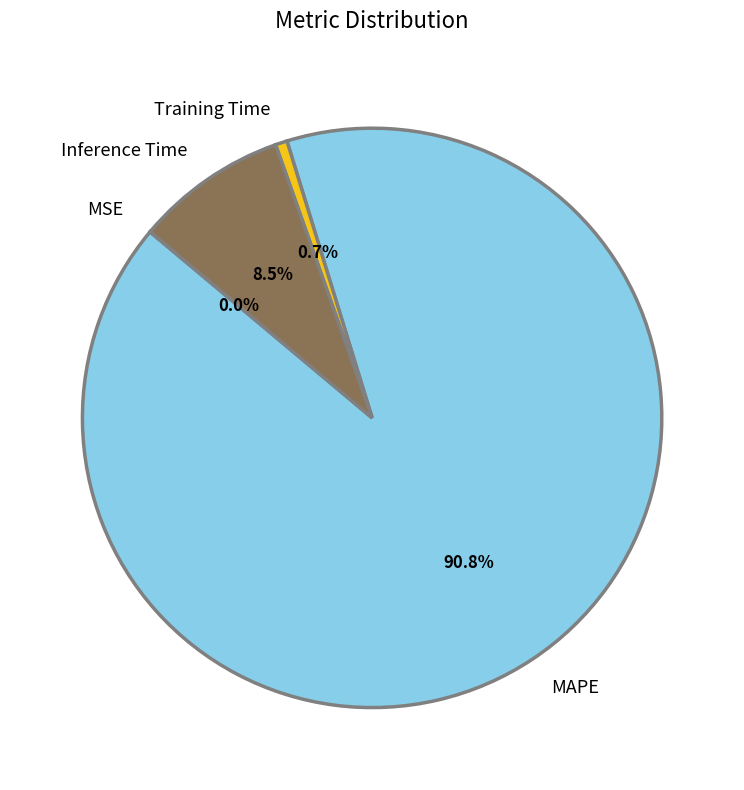

What percentage is NOT represented by Inference Time?

91.5%